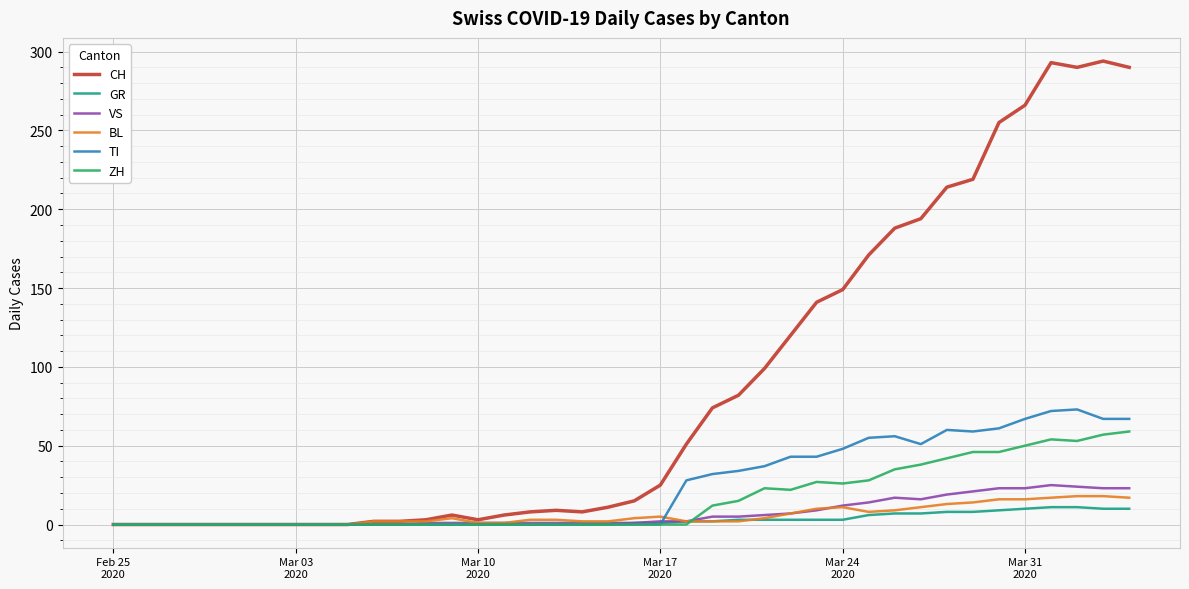

Which series has the widest spread of values?

CH